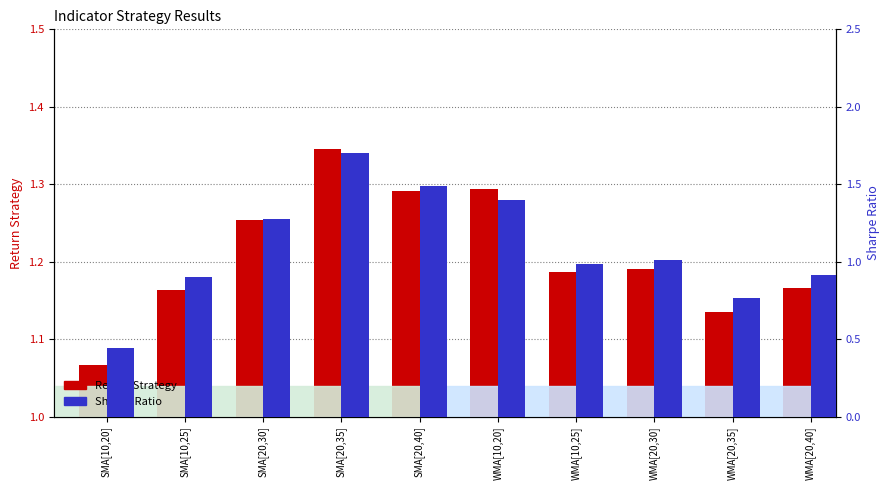

The value of Return Strategy at SMA[20,40] is 1.3. True or false?

True